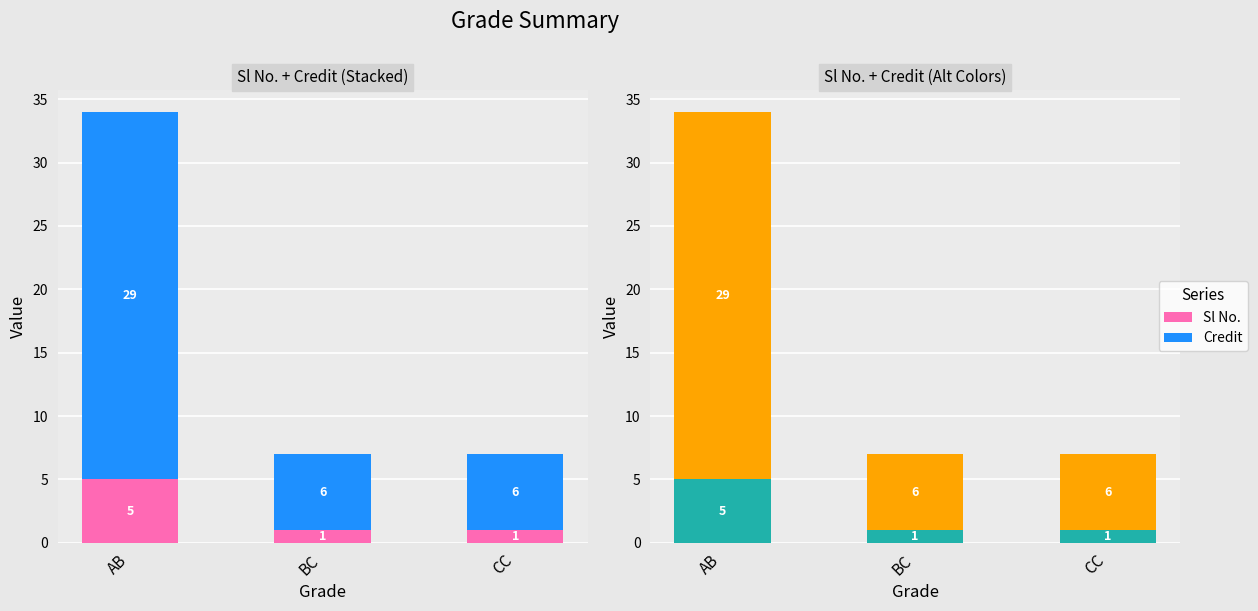

Count the Credit values in the range 6 to 29.

3